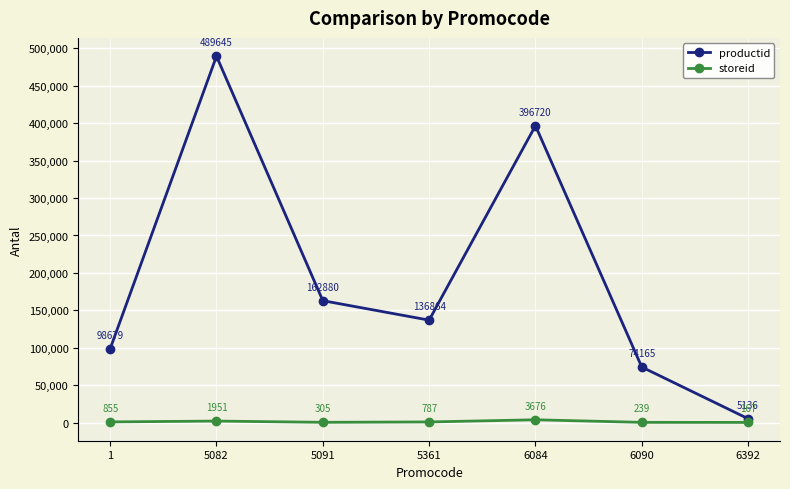

What is the difference between the storeid values at 6090 and 6392?

72